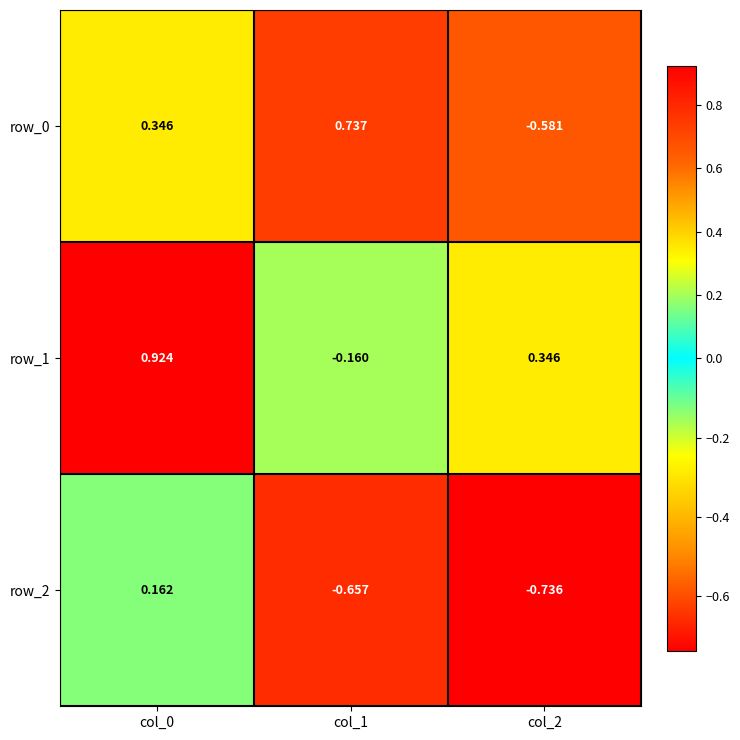

List the series in order of their overall mean, lowest first.

row_2, row_0, row_1